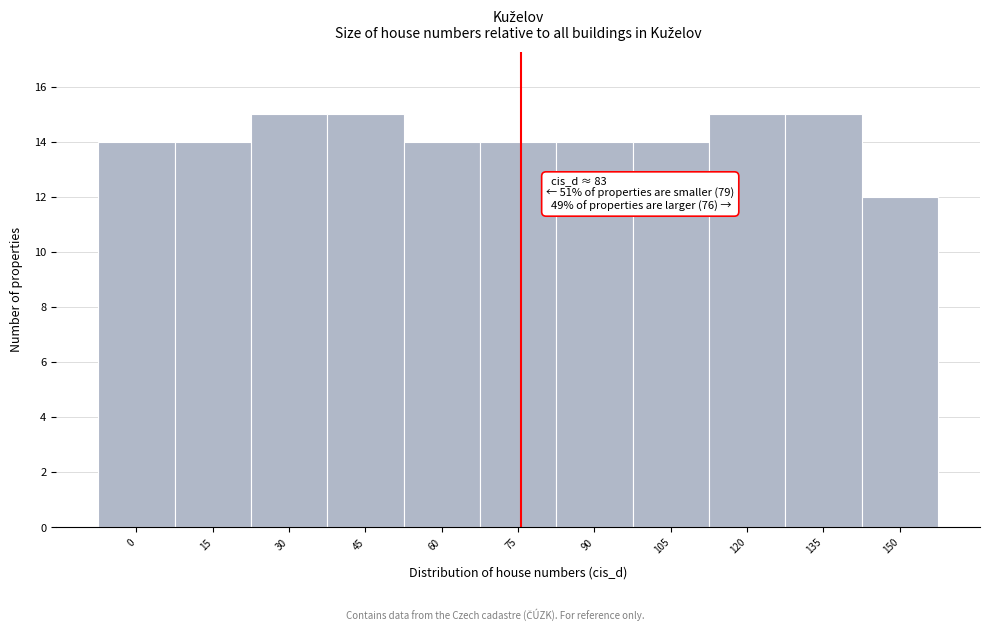

Reading right to left, extract all data points from this chart.

12	15	15	14	14	14	14	15	15	14	14